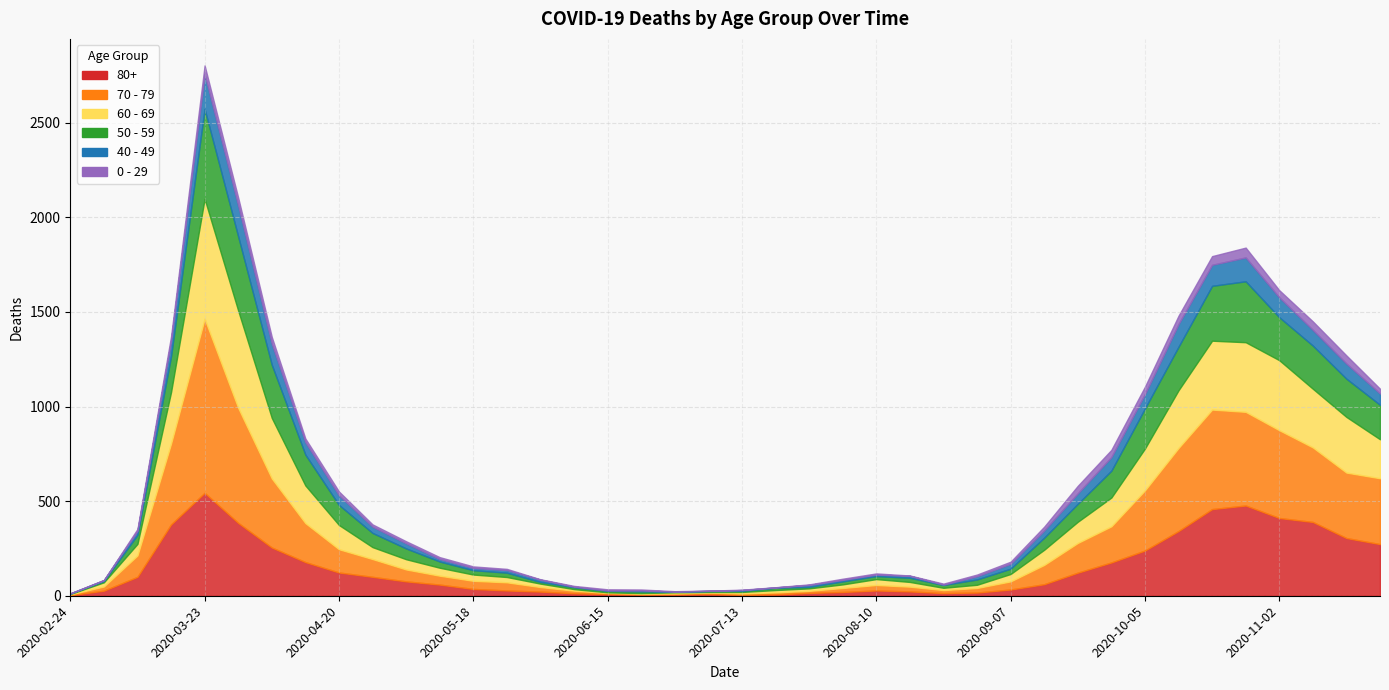

Which series has the largest range (max minus min)?

70 - 79